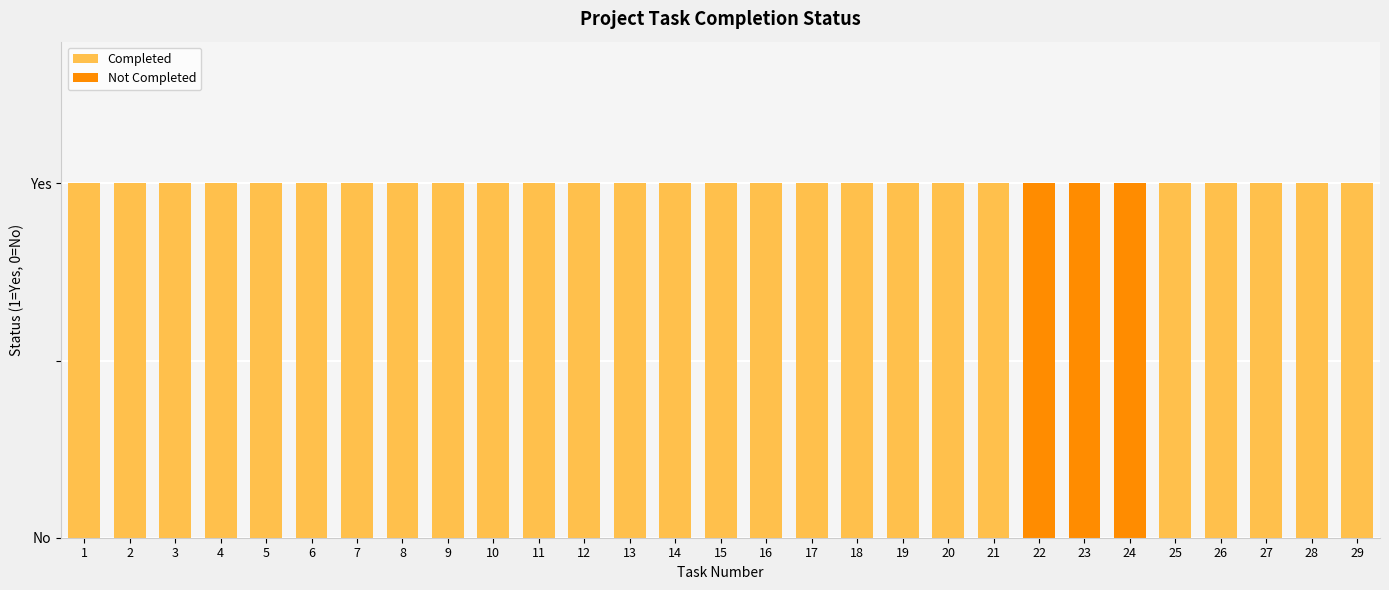

The Not Completed series shows 1 at 24. True or false?

True